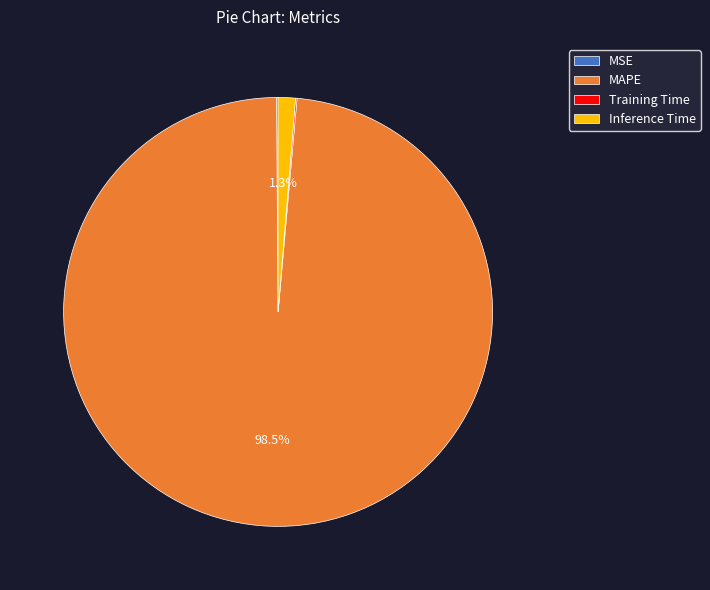

How much of the chart is everything except MAPE?

1.5%